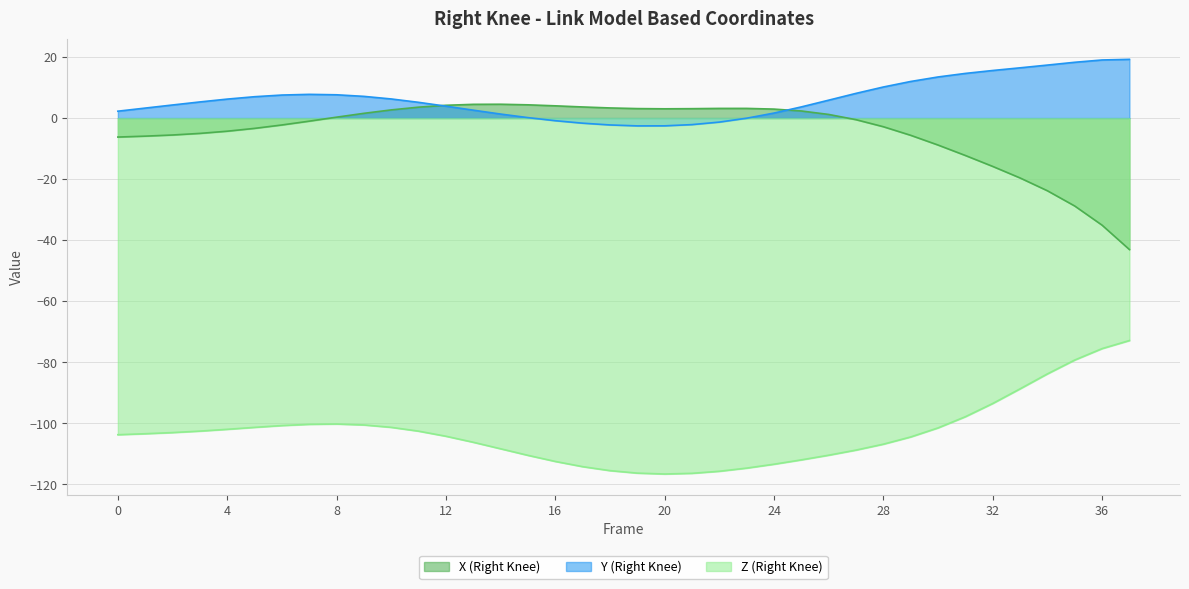

What are all the series names shown in the legend?

X (Right Knee), Y (Right Knee), Z (Right Knee)